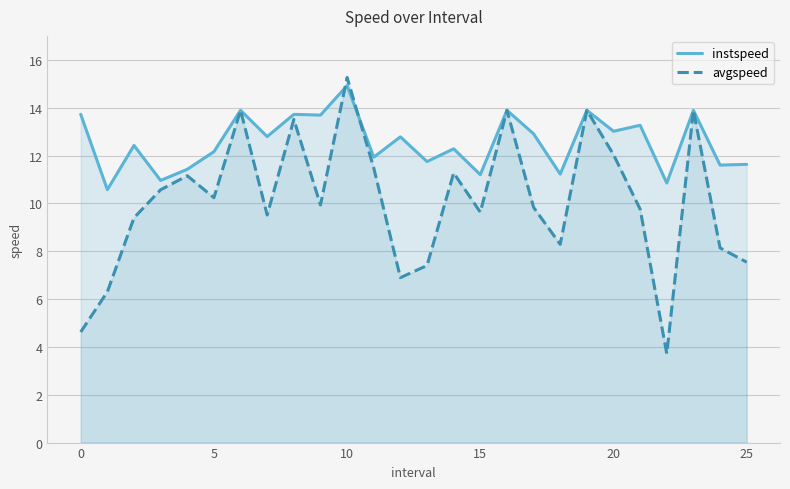

What are all the series names shown in the legend?

instspeed, avgspeed